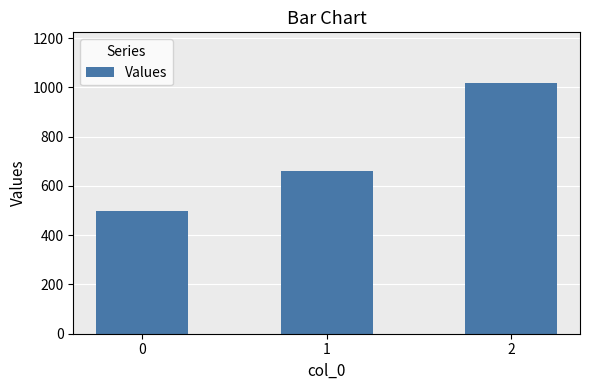

What is the change in value from 1 to 2?

+360